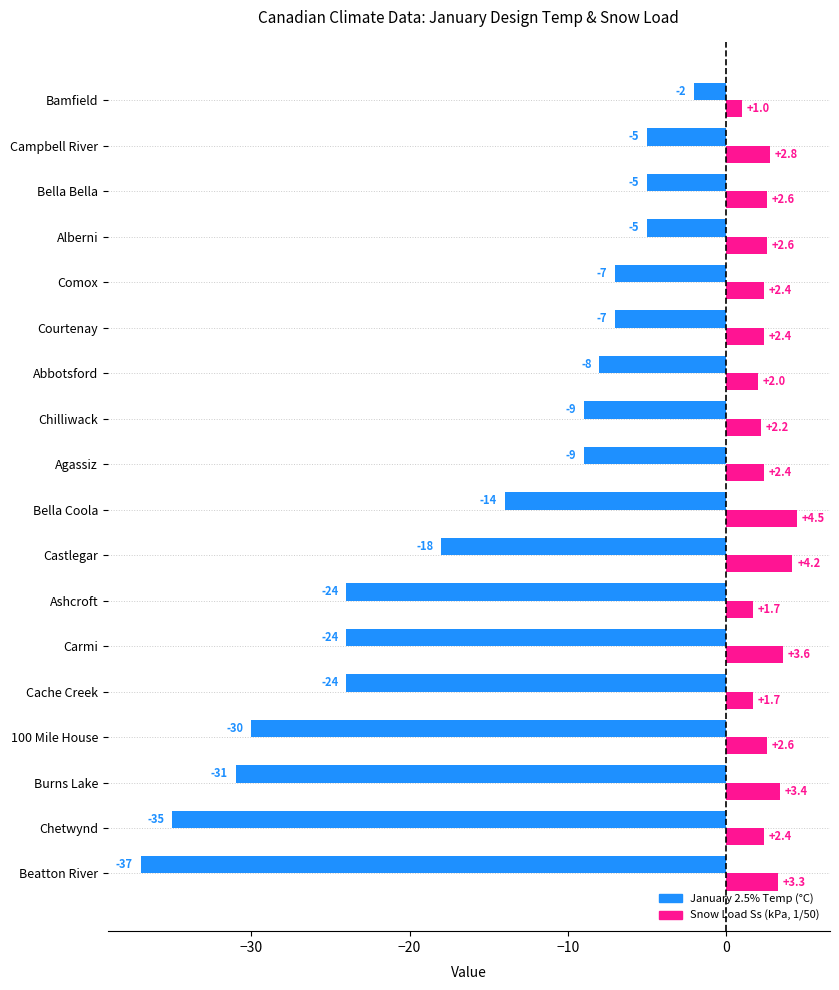

The value of Snow Load Ss (kPa, 1/50) at Comox is 2.4. True or false?

True